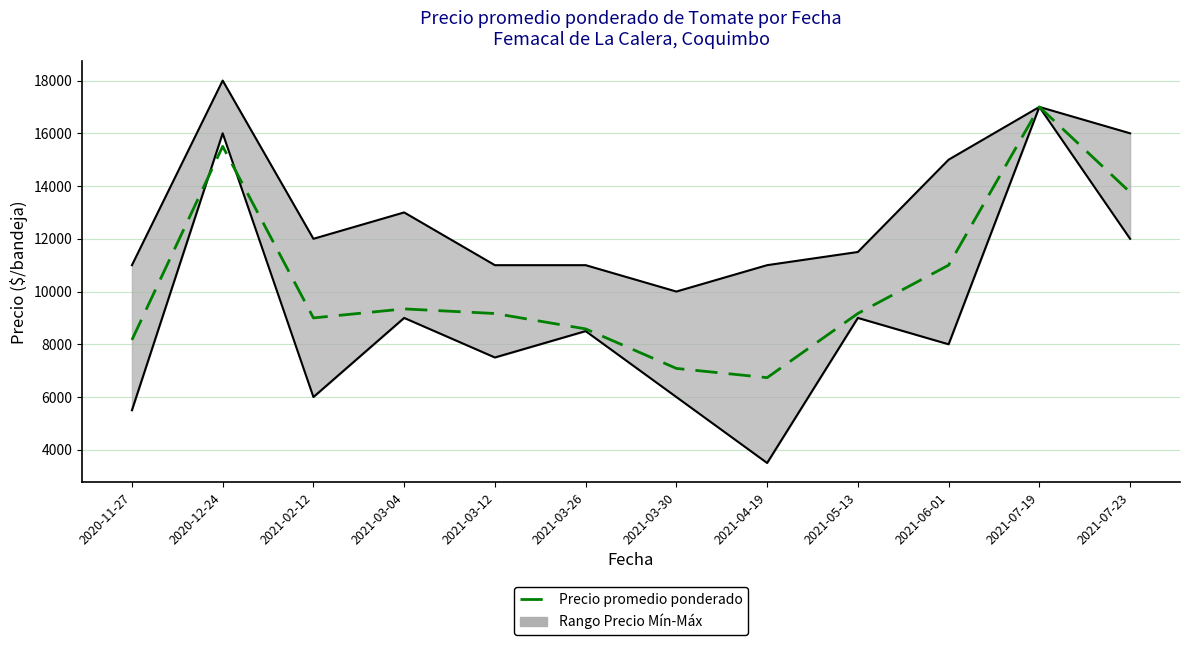

At which label is the value closest to 11867?

2021-06-01